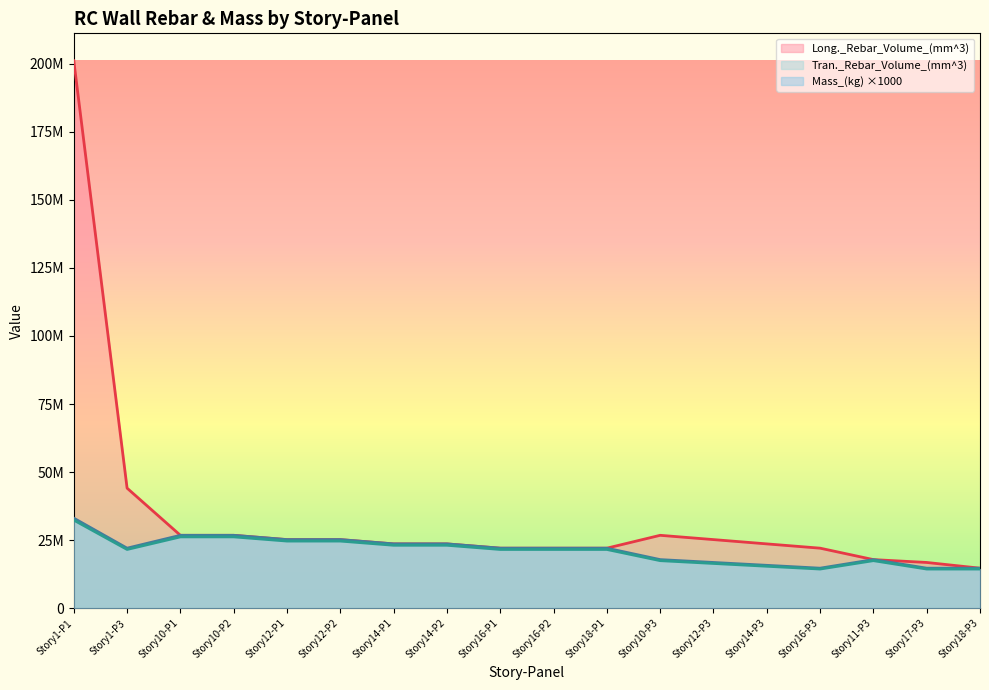

At Story16-P3, list the series in order from smallest to largest.

Mass_(kg), Tran._Rebar_Volume_(mm^3), Long._Rebar_Volume_(mm^3)